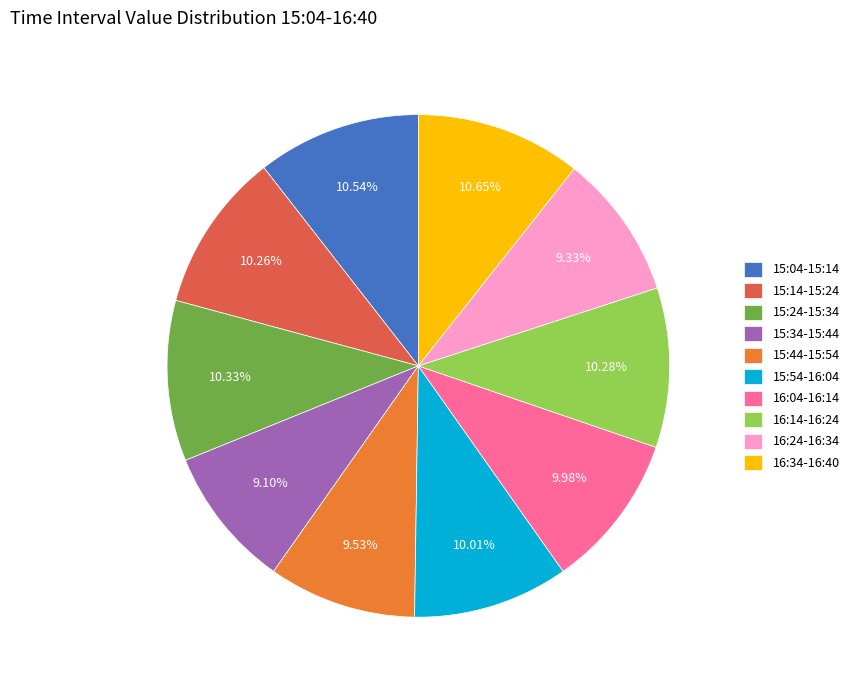

Is 15:54-16:04 the majority of the pie?

No